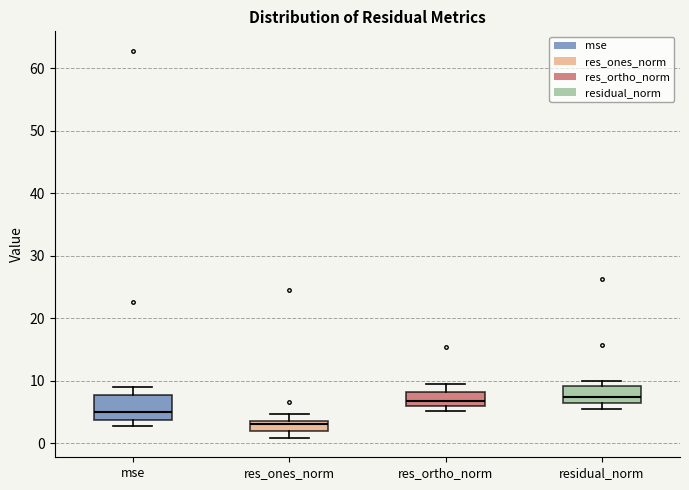

Where is the upper edge of the box for res_ortho_norm on the y-axis? The values are not printed on the chart, so give them approximately, as read against the axis.

8